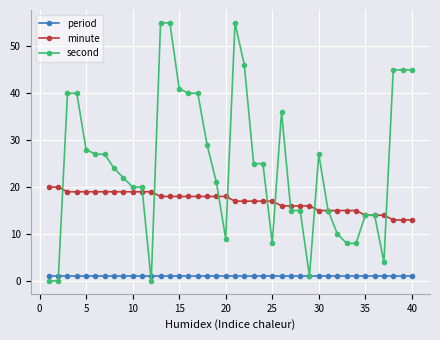

Reading left to right, extract all data points from this chart.

period: 1	1	1	1	1	1	1	1	1	1	1	1	1	1	1	1	1	1	1	1	1	1	1	1	1	1	1	1	1	1	1	1	1	1	1	1	1	1	1	1
minute: 20	20	19	19	19	19	19	19	19	19	19	19	18	18	18	18	18	18	18	18	17	17	17	17	17	16	16	16	16	15	15	15	15	15	14	14	14	13	13	13
second: 0	0	40	40	28	27	27	24	22	20	20	0	55	55	41	40	40	29	21	9	55	46	25	25	8	36	15	15	1	27	15	10	8	8	14	14	4	45	45	45